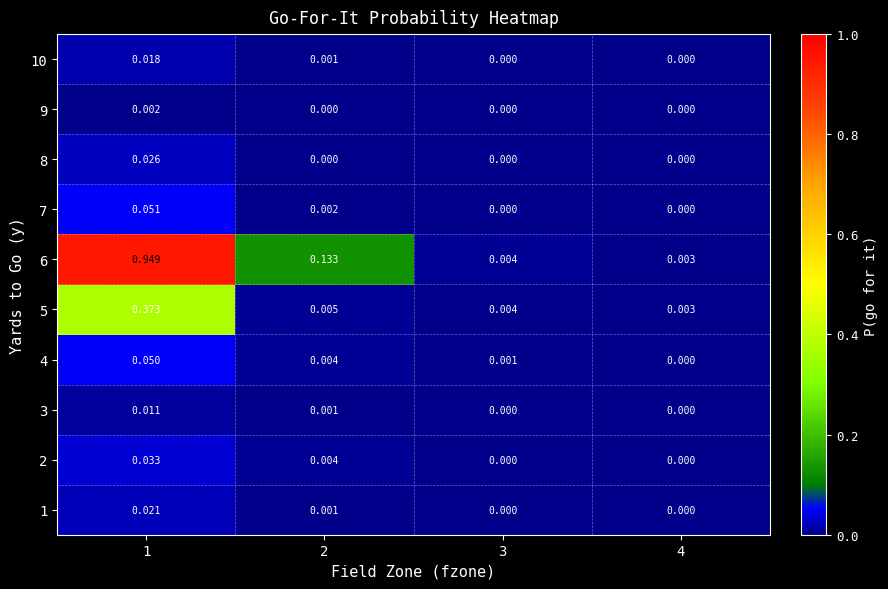

Is the value of 6 at 1 greater than the value of 1 at 2?

Yes